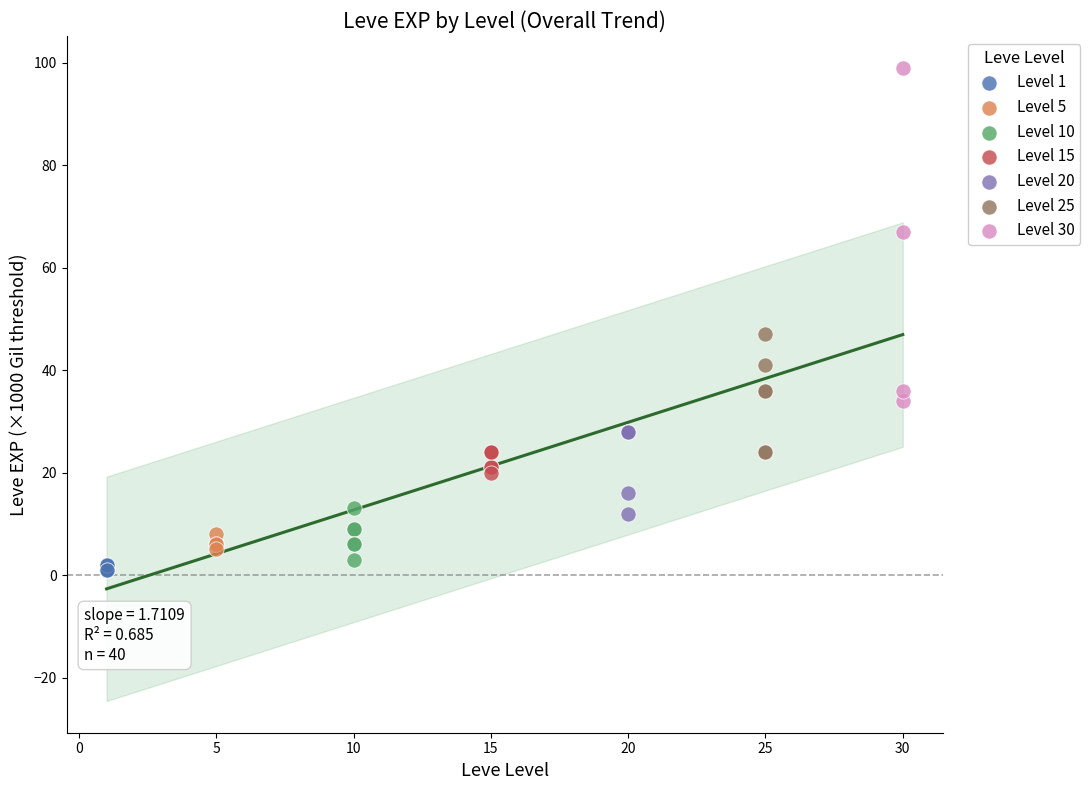

Which series reaches the maximum Y coordinate?

Level 30